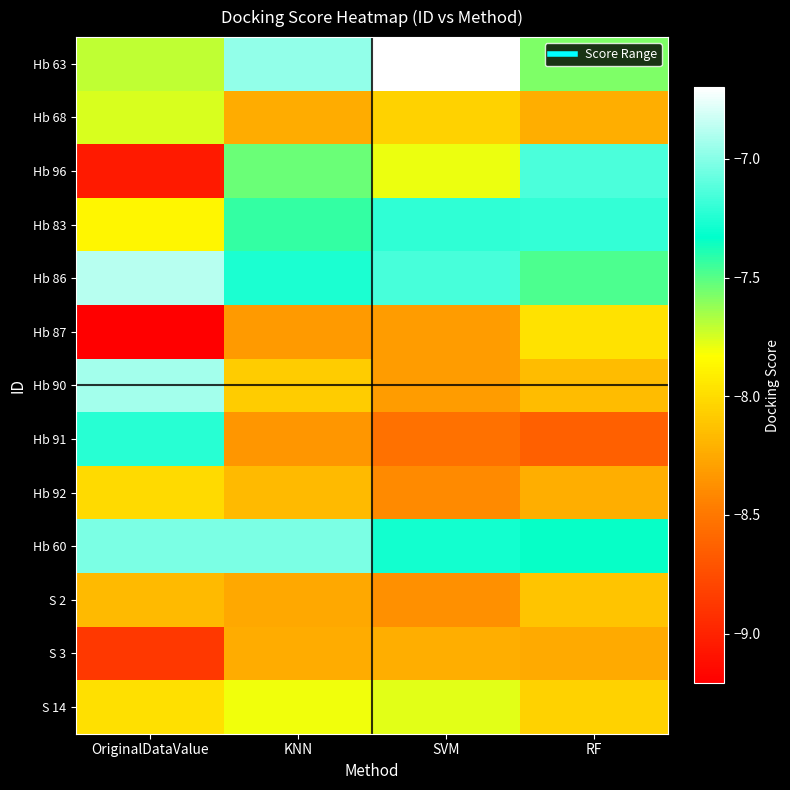

Reading left to right, transcribe all the data shown in this chart.

Hb 63: OriginalDataValue=-7.7	KNN=-7.0	SVM=-6.7	RF=-7.6
Hb 68: OriginalDataValue=-7.8	KNN=-8.2	SVM=-8.0	RF=-8.2
Hb 96: OriginalDataValue=-9.1	KNN=-7.5	SVM=-7.8	RF=-7.1
Hb 83: OriginalDataValue=-7.9	KNN=-7.4	SVM=-7.2	RF=-7.2
Hb 86: OriginalDataValue=-6.9	KNN=-7.3	SVM=-7.2	RF=-7.5
Hb 87: OriginalDataValue=-9.2	KNN=-8.3	SVM=-8.3	RF=-8.0
Hb 90: OriginalDataValue=-6.9	KNN=-8.1	SVM=-8.3	RF=-8.2
Hb 91: OriginalDataValue=-7.2	KNN=-8.3	SVM=-8.5	RF=-8.6
Hb 92: OriginalDataValue=-8.0	KNN=-8.2	SVM=-8.4	RF=-8.2
Hb 60: OriginalDataValue=-7.0	KNN=-7.0	SVM=-7.3	RF=-7.3
S 2: OriginalDataValue=-8.2	KNN=-8.3	SVM=-8.4	RF=-8.1
S 3: OriginalDataValue=-8.9	KNN=-8.2	SVM=-8.2	RF=-8.2
S 14: OriginalDataValue=-8.0	KNN=-7.8	SVM=-7.8	RF=-8.1